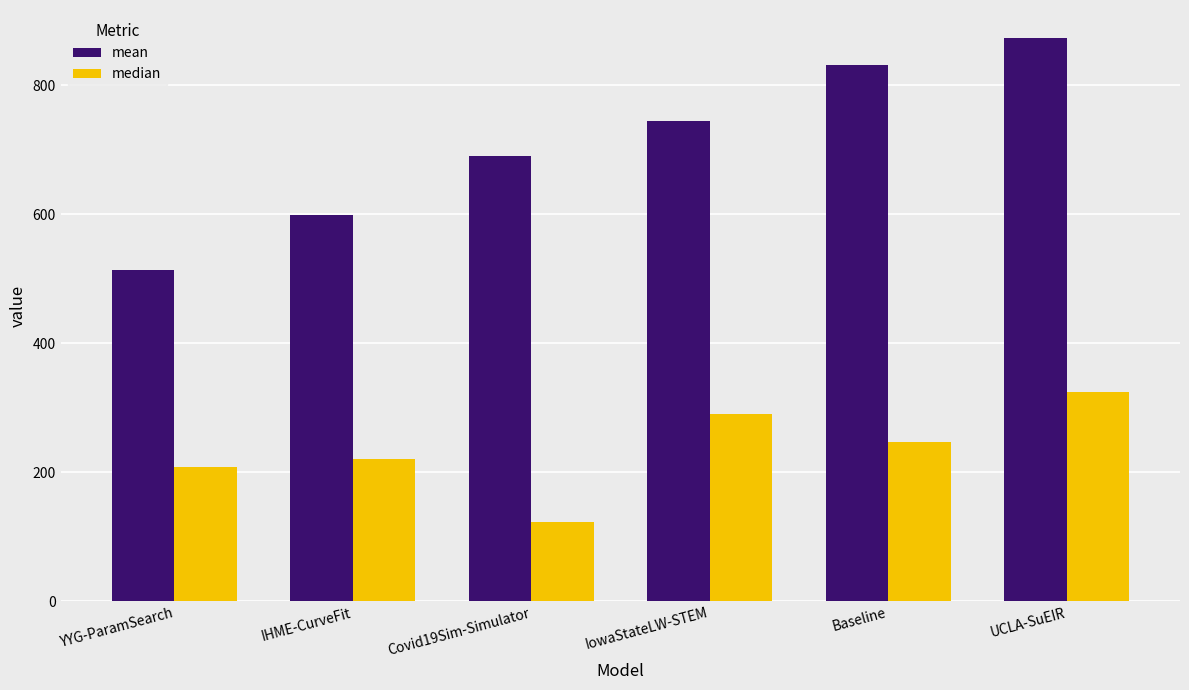

Is it true that median equals 168.6 at UCLA-SuEIR?

False